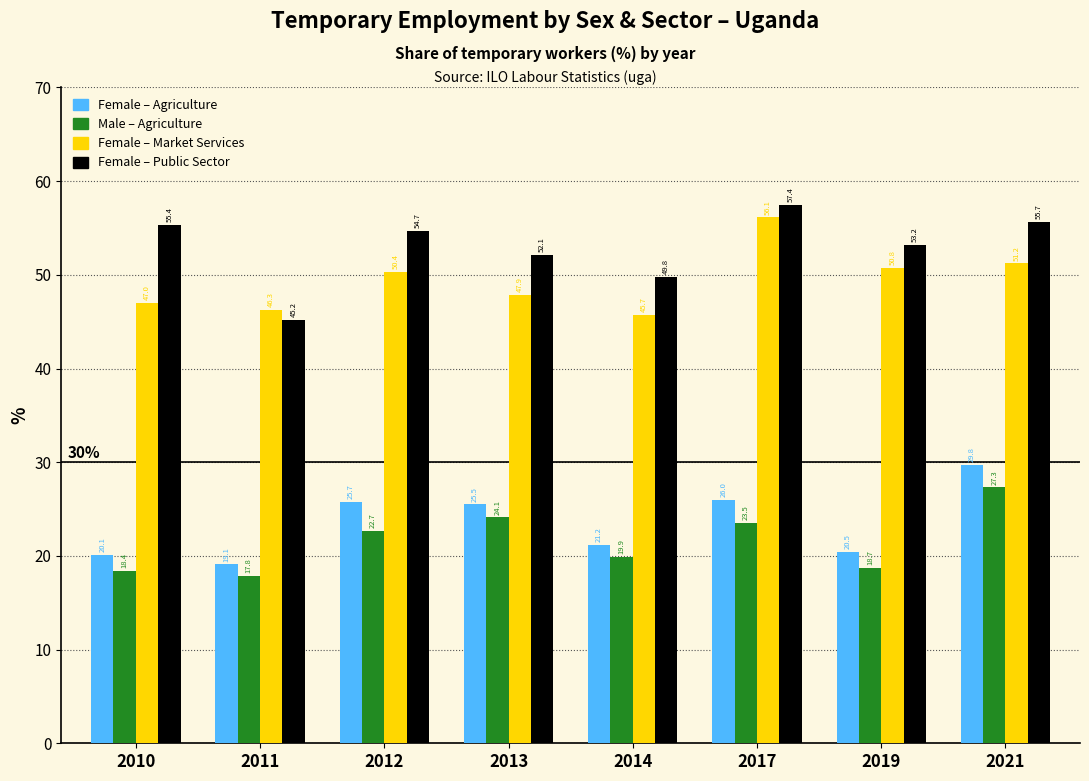

What is the greatest value displayed?

57.4